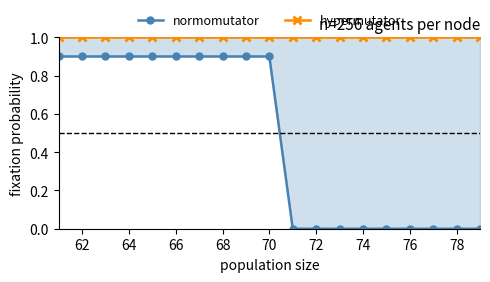

What is the total value across all series at 66?

1.9